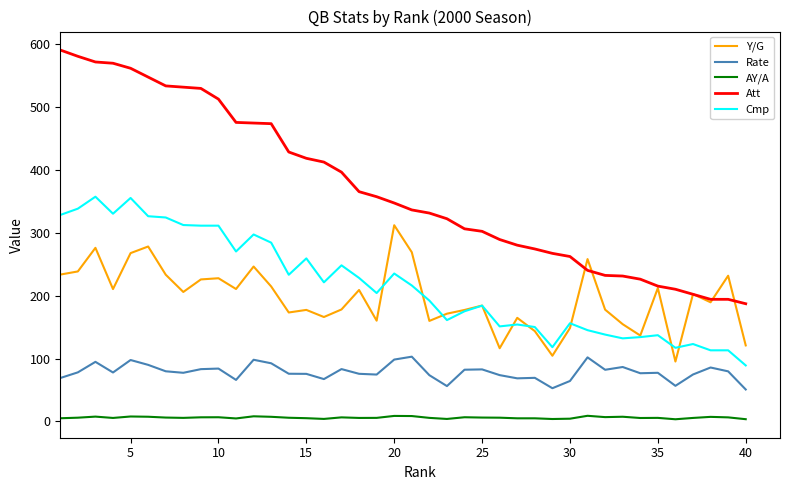

What is the greatest value displayed?

590.0